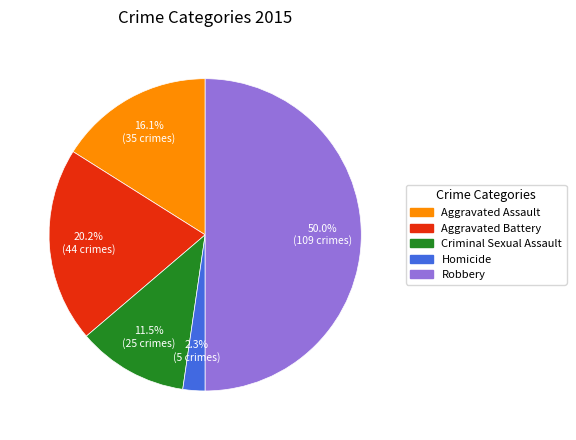

Count the number of slices in the pie.

5